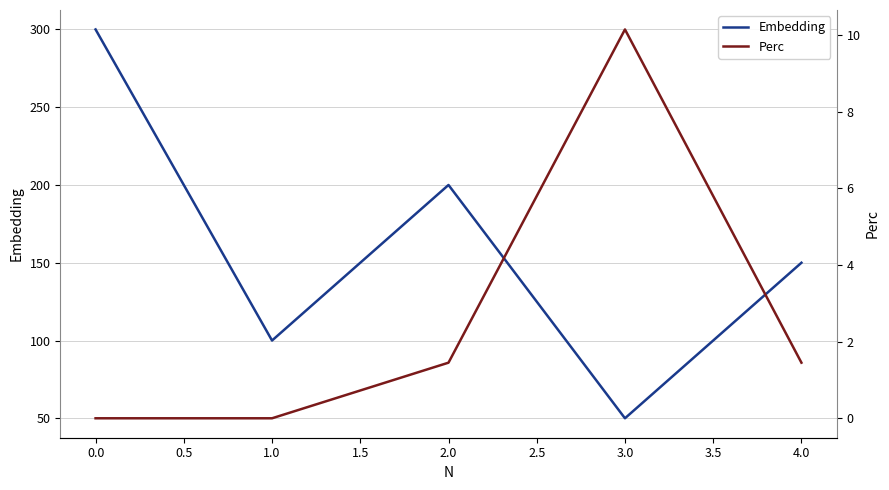

List the labels in order of Embedding value, smallest first.

3.0, 1.0, 4.0, 2.0, 0.0